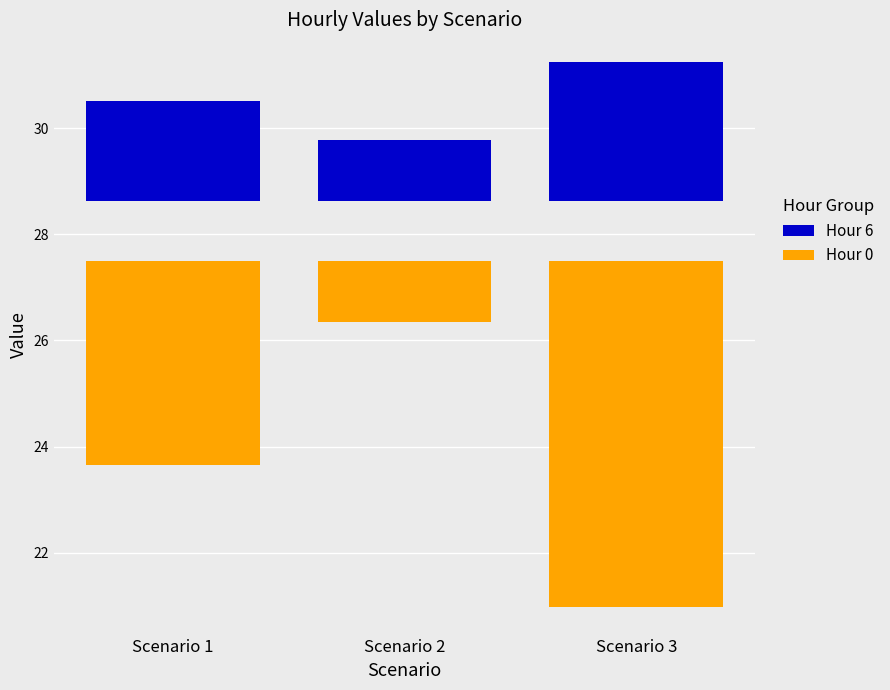

At which label does Hour 0 reach its peak?

Scenario 2